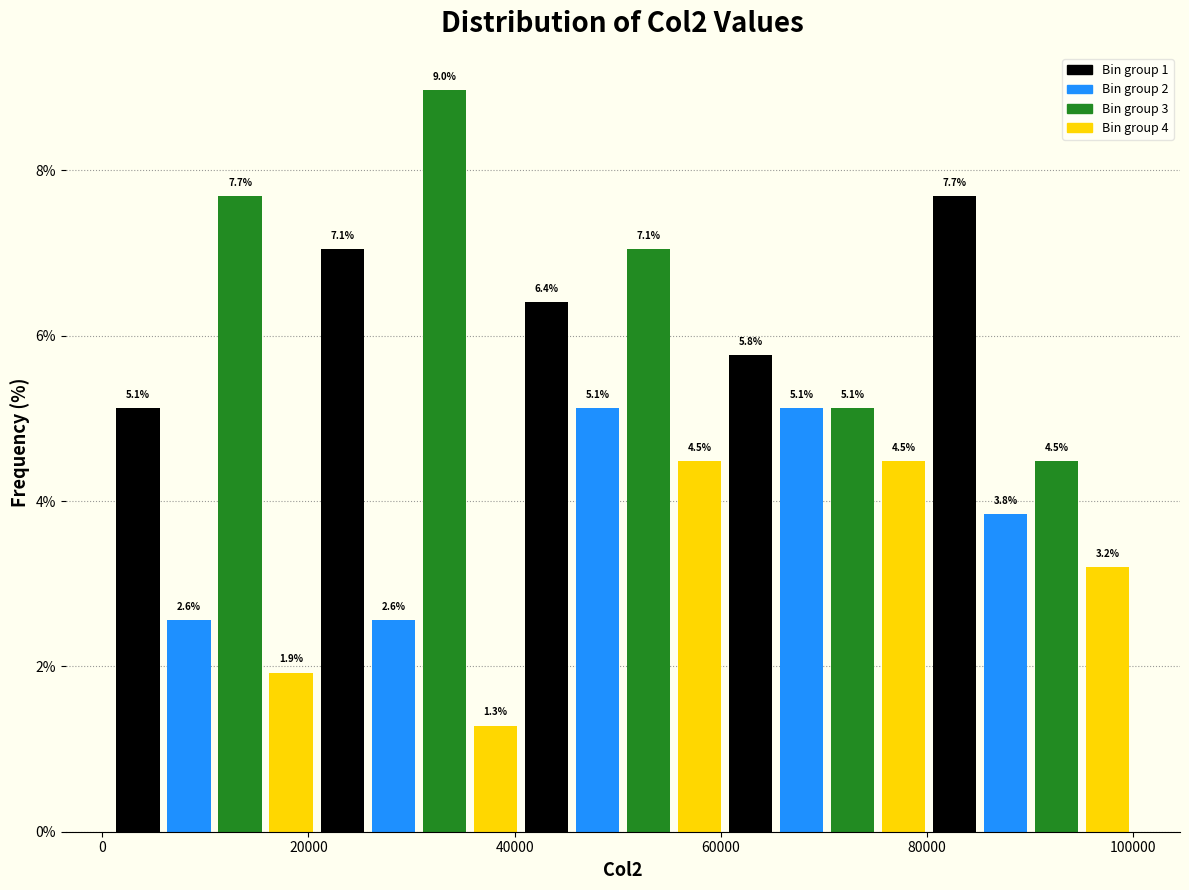

Read against the x-axis, roughly where is the centre of the tallest bar?

34000